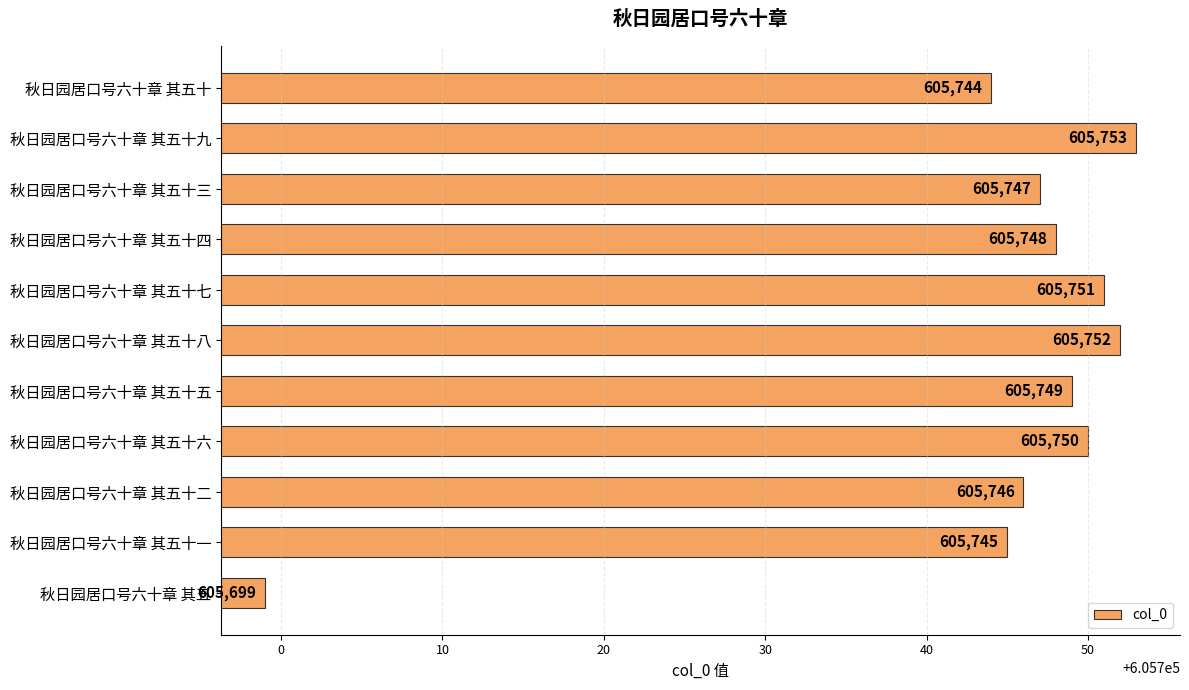

Which has a higher value, 秋日园居口号六十章 其五十二 or 秋日园居口号六十章 其五十四?

秋日园居口号六十章 其五十四